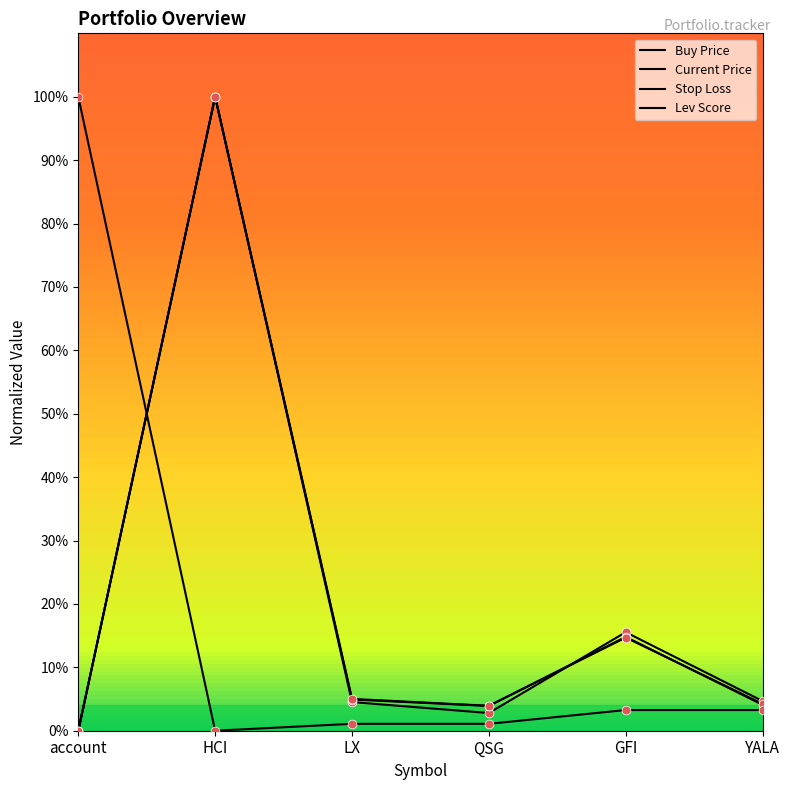

Is this an area chart (filled region under the line)?

No